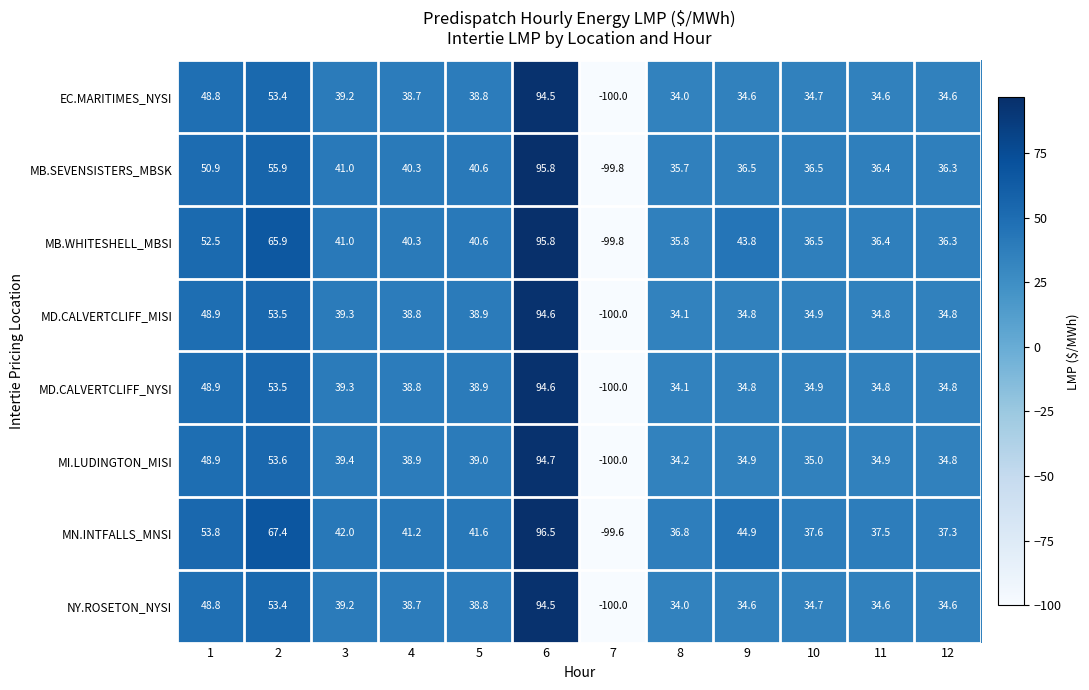

The value of MD.CALVERTCLIFF_NYSI at 7 is -29.1. True or false?

False